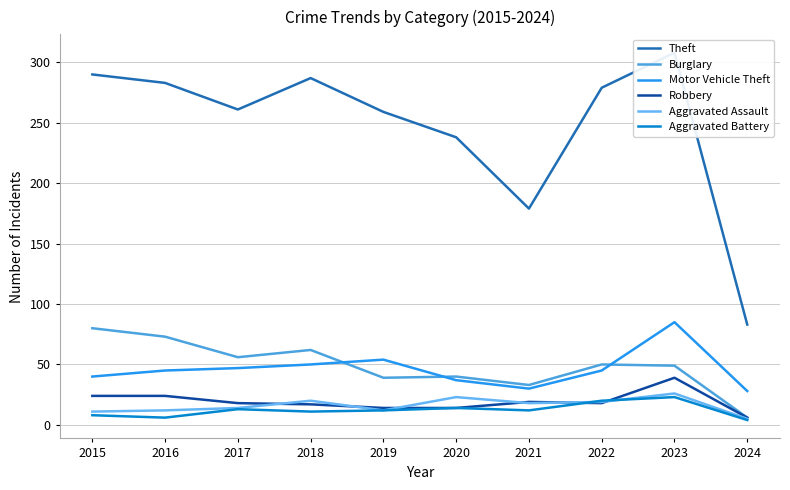

What is the approximate value of Robbery at 2024, to the nearest 5?

5